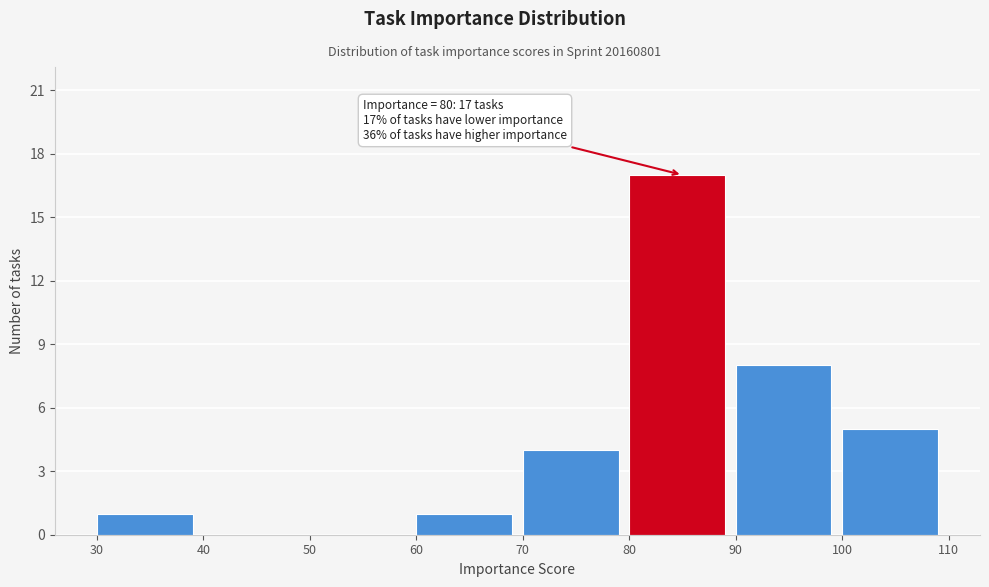

Which range on the x-axis has the tallest bar?

80 to 90